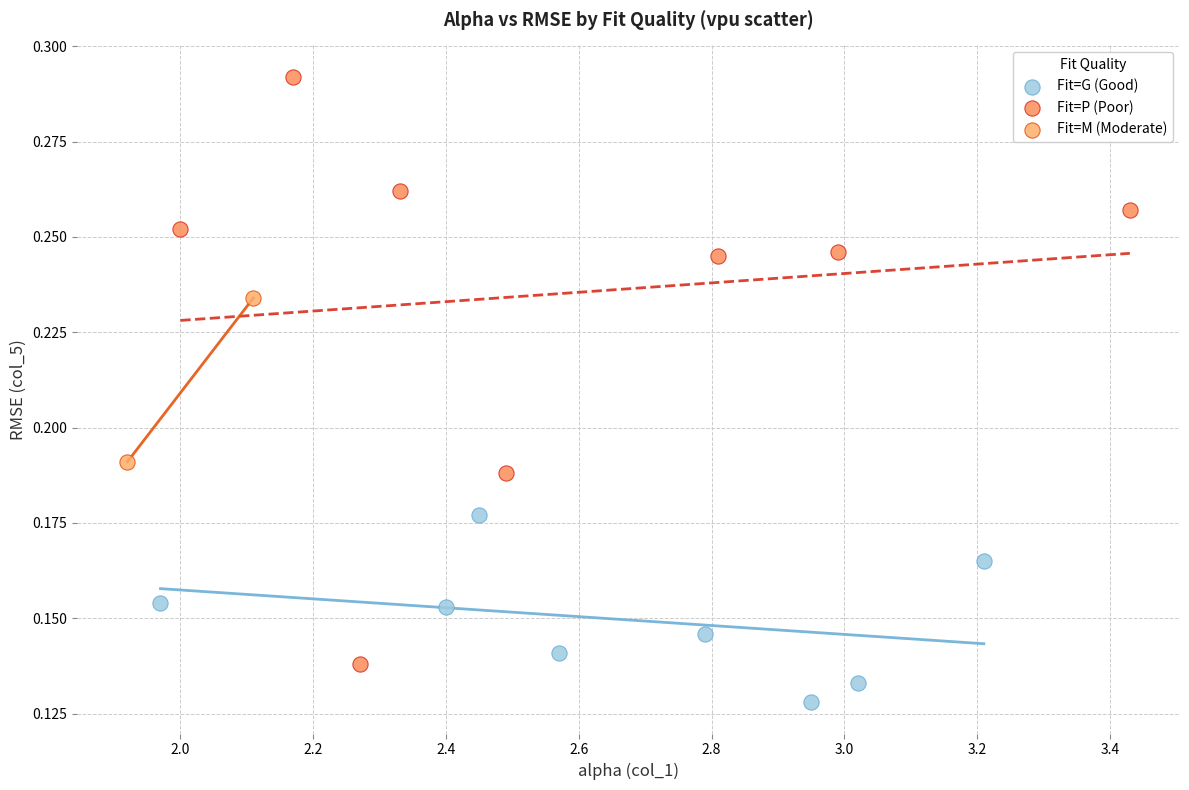

Which series reaches the minimum Y coordinate?

Fit=G (Good)